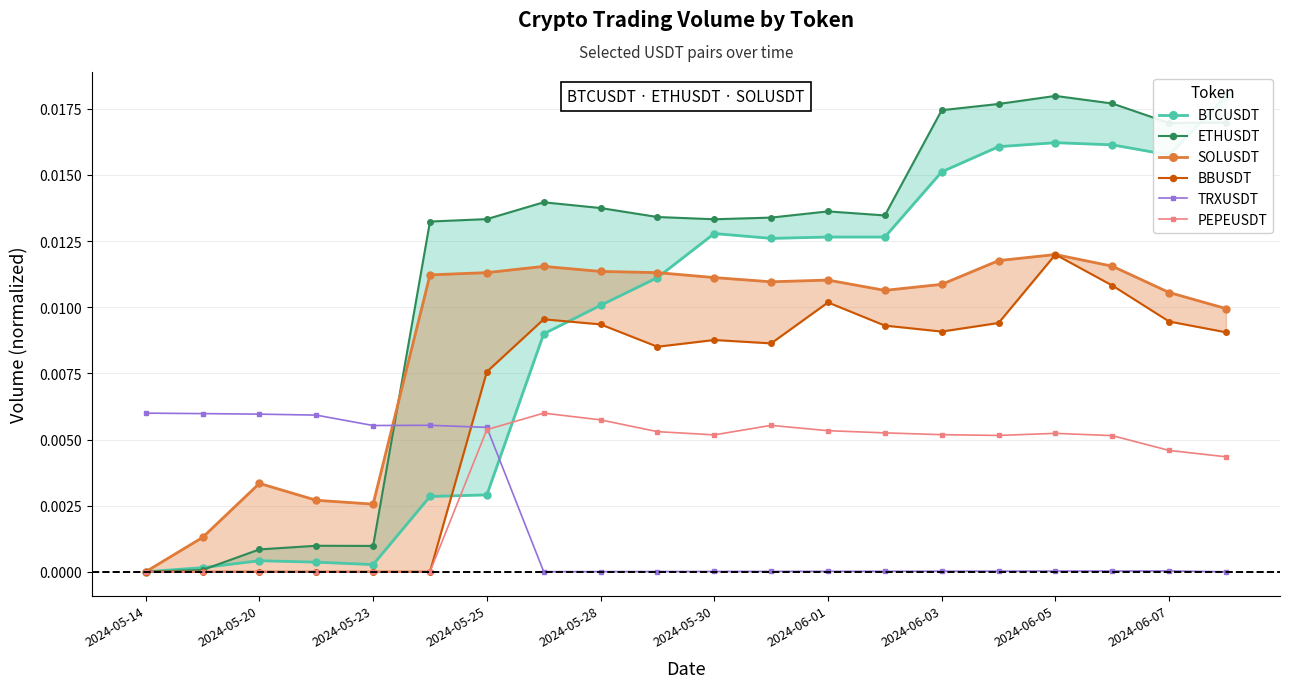

Which series has the largest total across all categories?

ETHUSDT